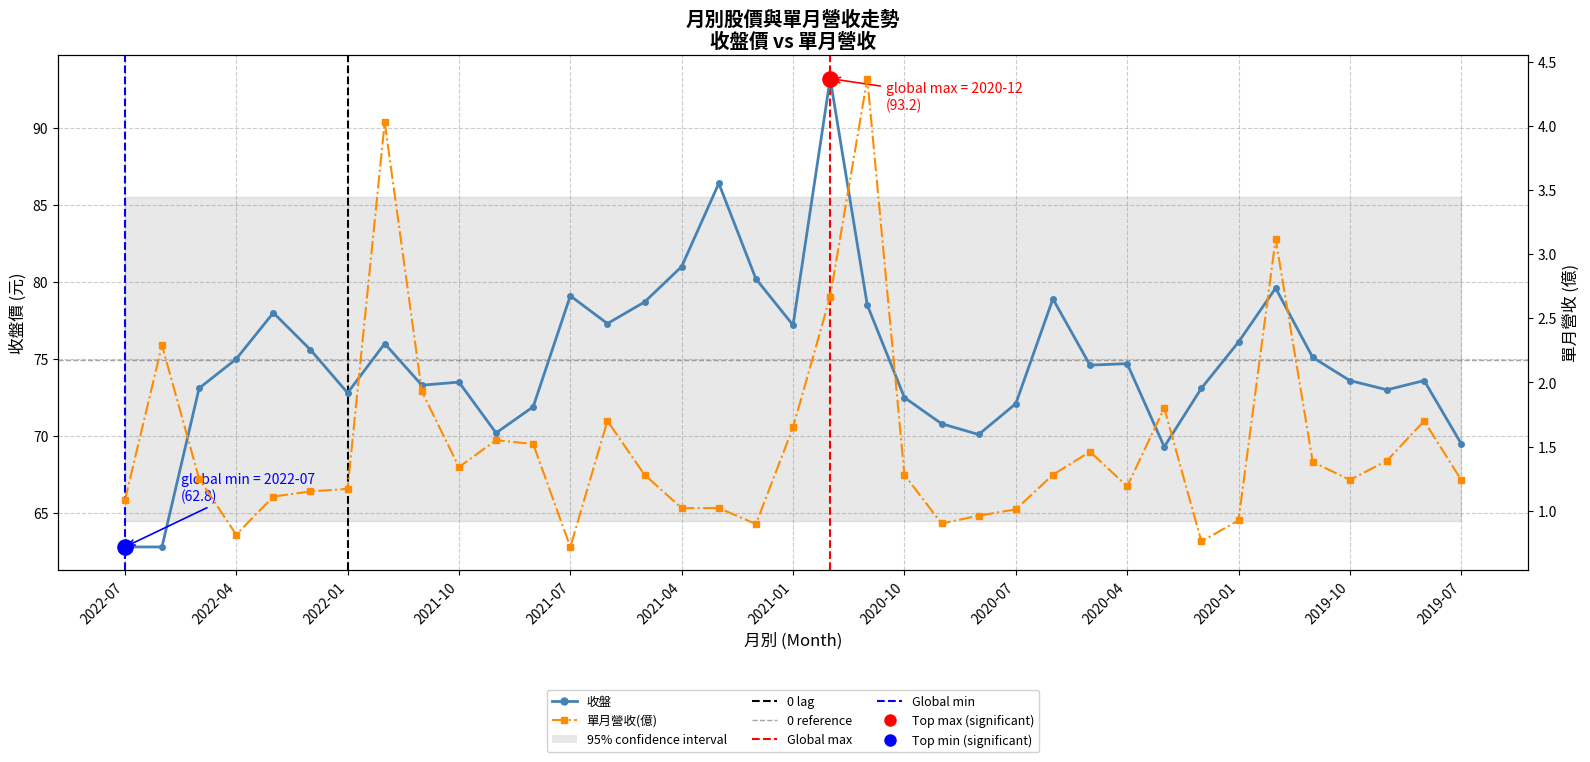

What are all the series names shown in the legend?

收盤, 單月營收(億)